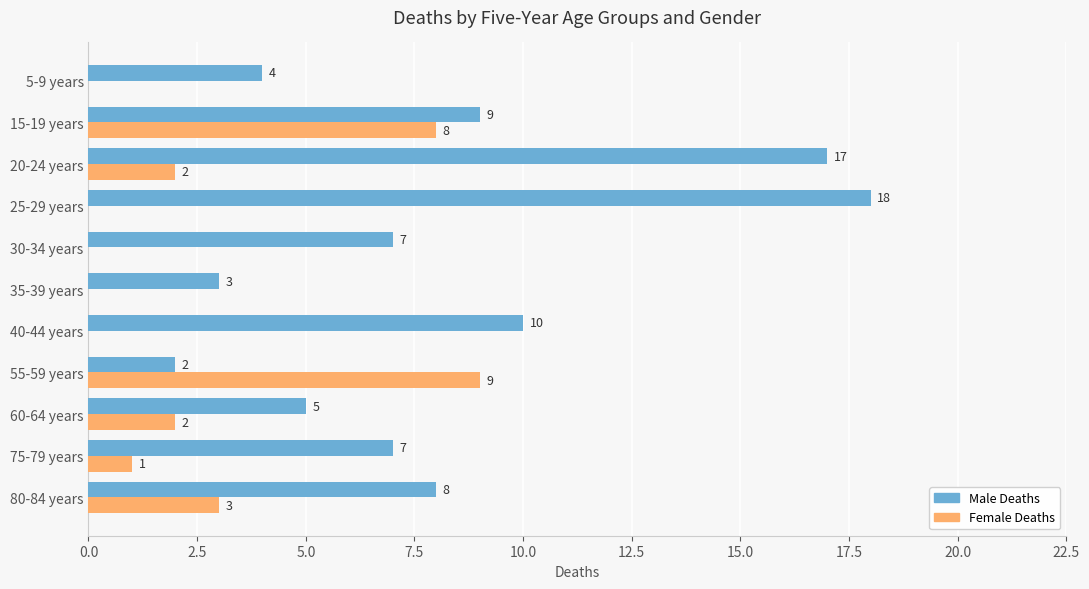

Which category has the highest value in the Female Deaths series?

55-59 years